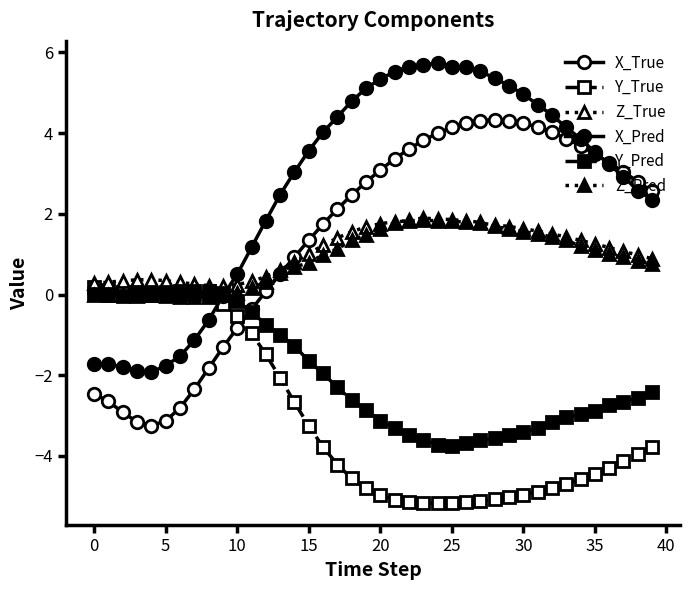

At which label does Y_True reach its minimum?

24